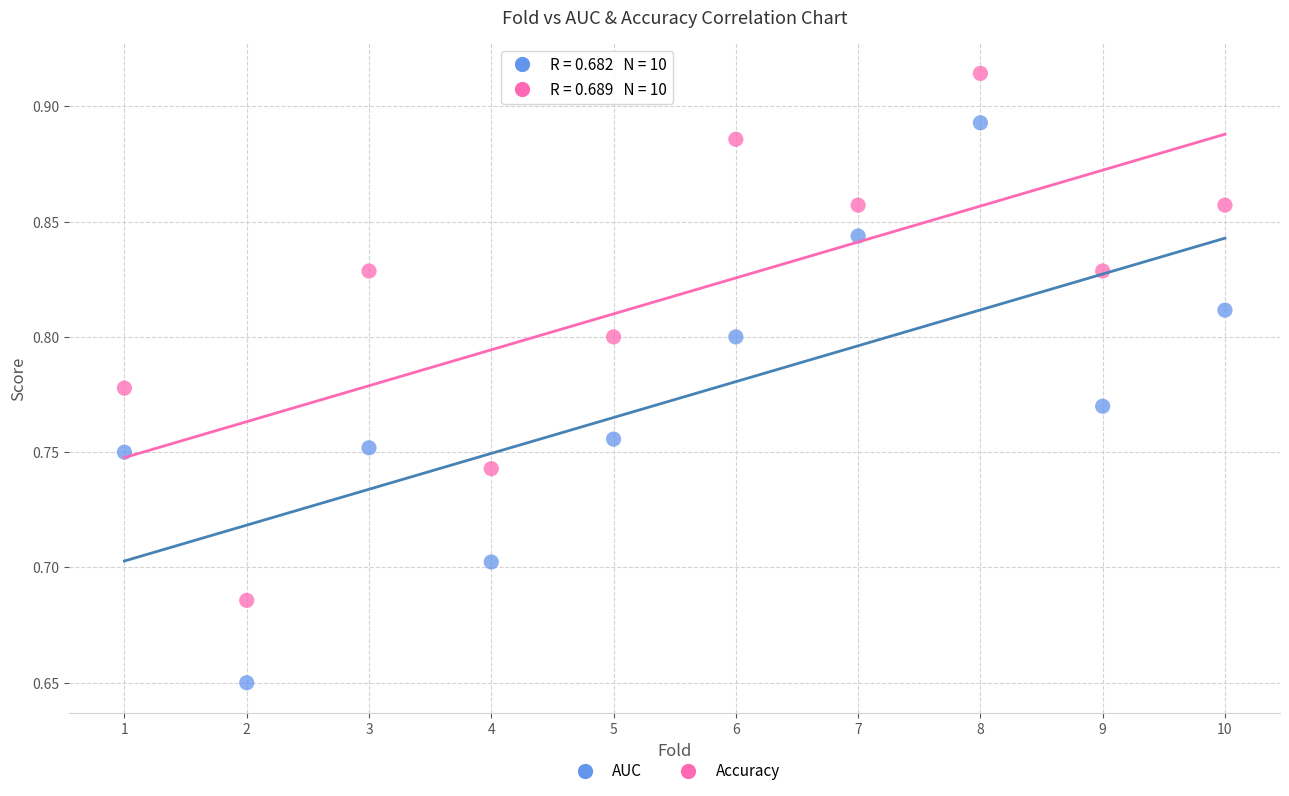

Which series has the widest spread of Y values?

AUC